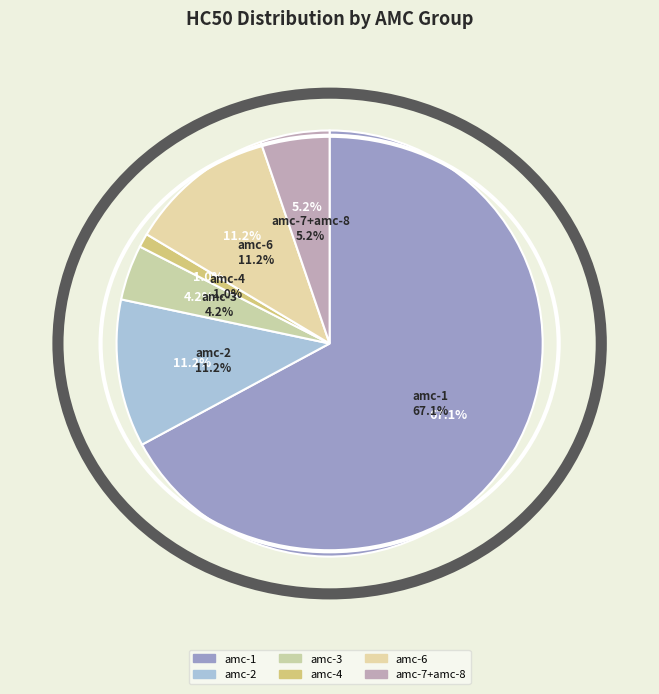

Does any single category account for the majority?

Yes